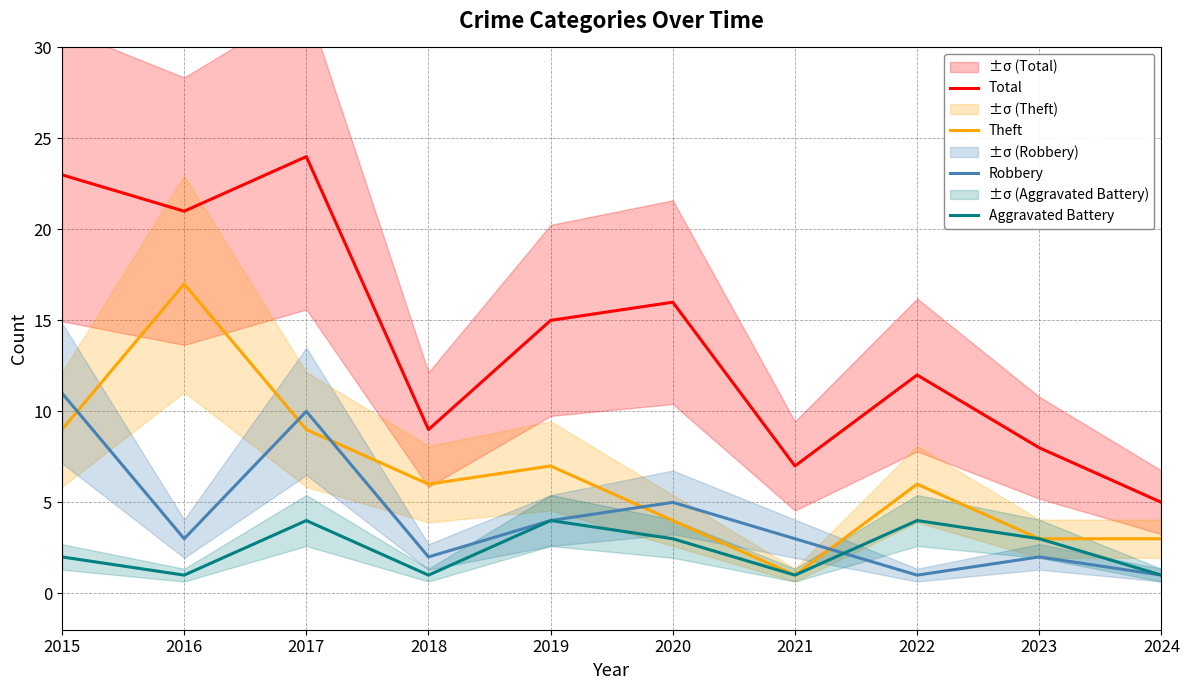

What is the value of the Total point at the 2nd from the left?

21